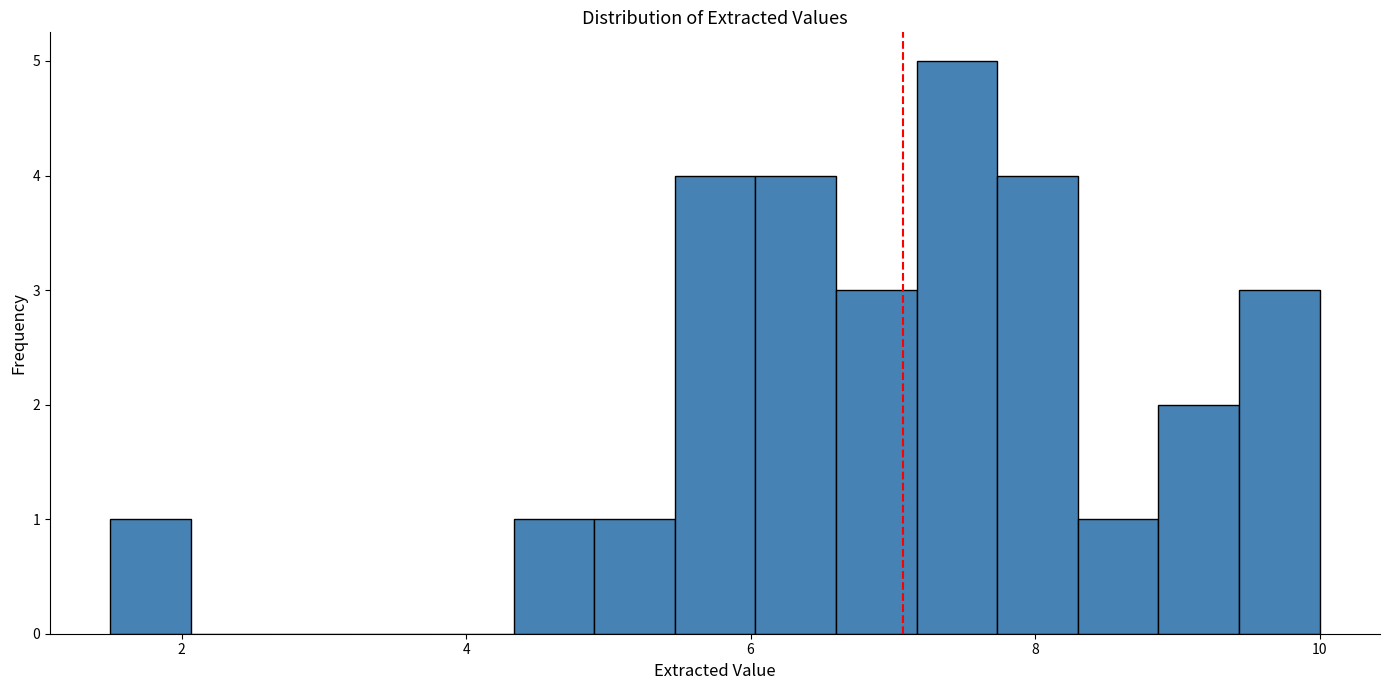

Read against the x-axis, roughly where is the centre of the tallest bar?

7.4